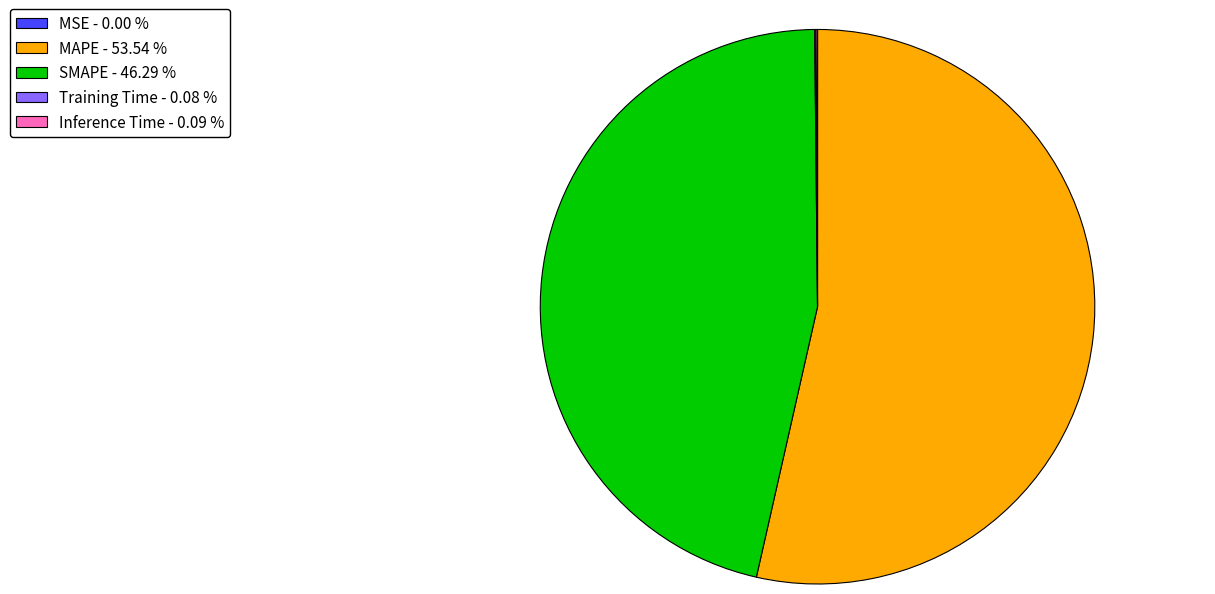

What is the largest slice in the pie chart?

MAPE